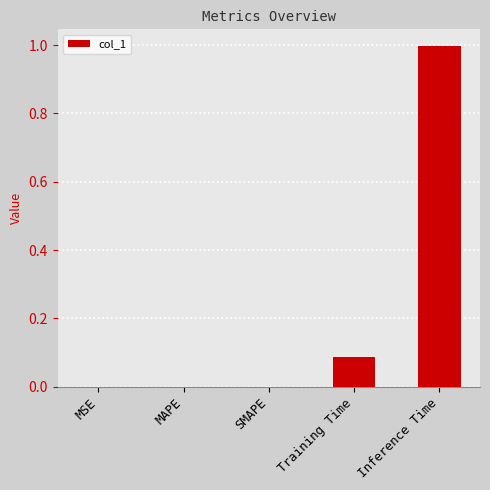

What is the sum of all values?

1.1